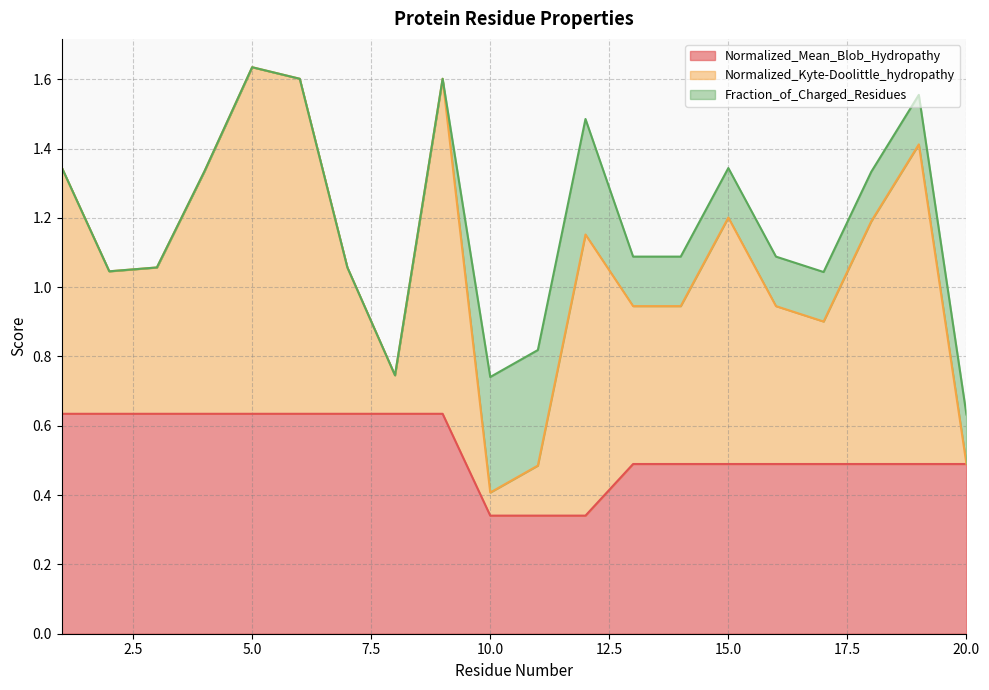

Between 6 and 9, which series saw the biggest shift?

Normalized_Mean_Blob_Hydropathy